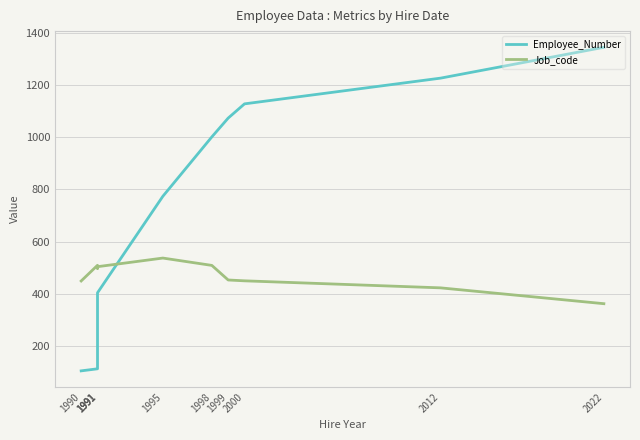

Is the value of Employee_Number at 2012 greater than the value of Job_code at 1991?

Yes